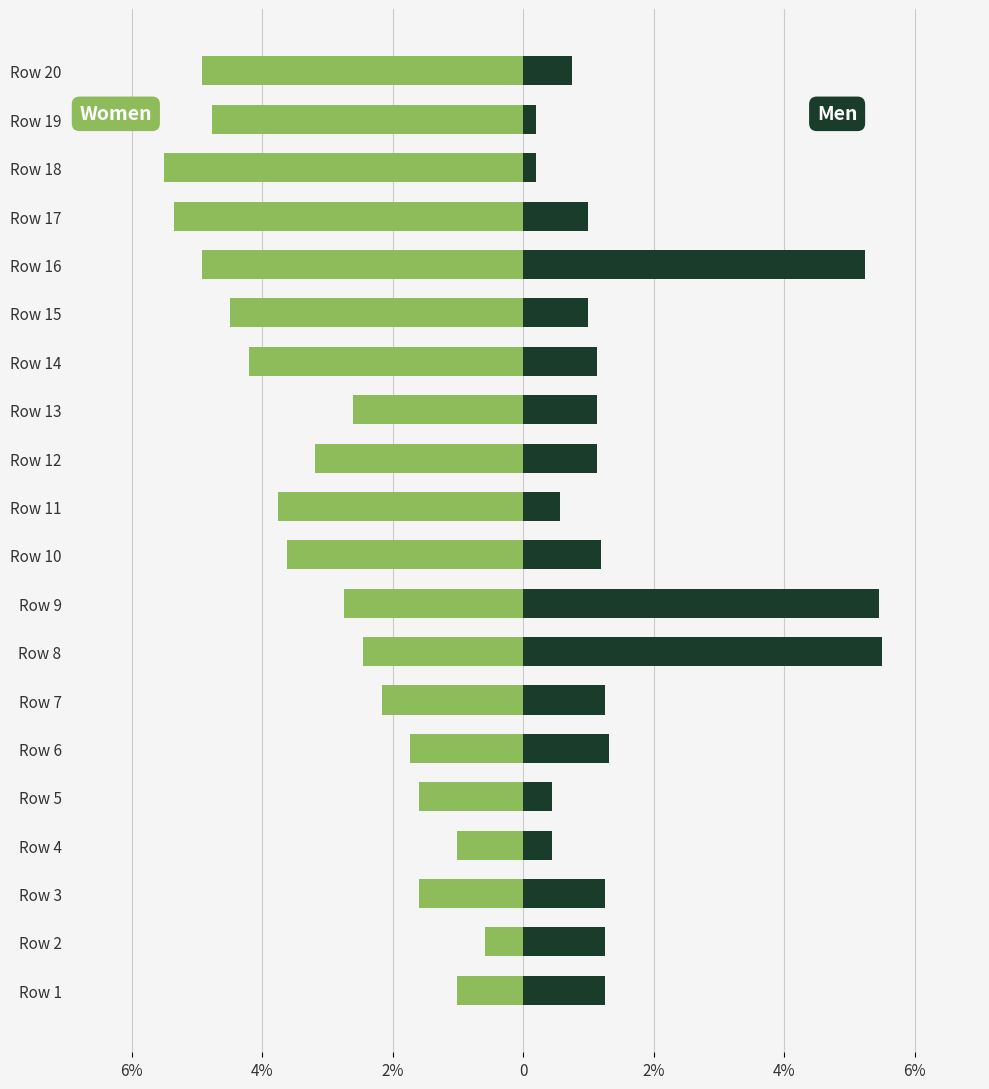

What is the minimum value shown in the chart?

-5.5